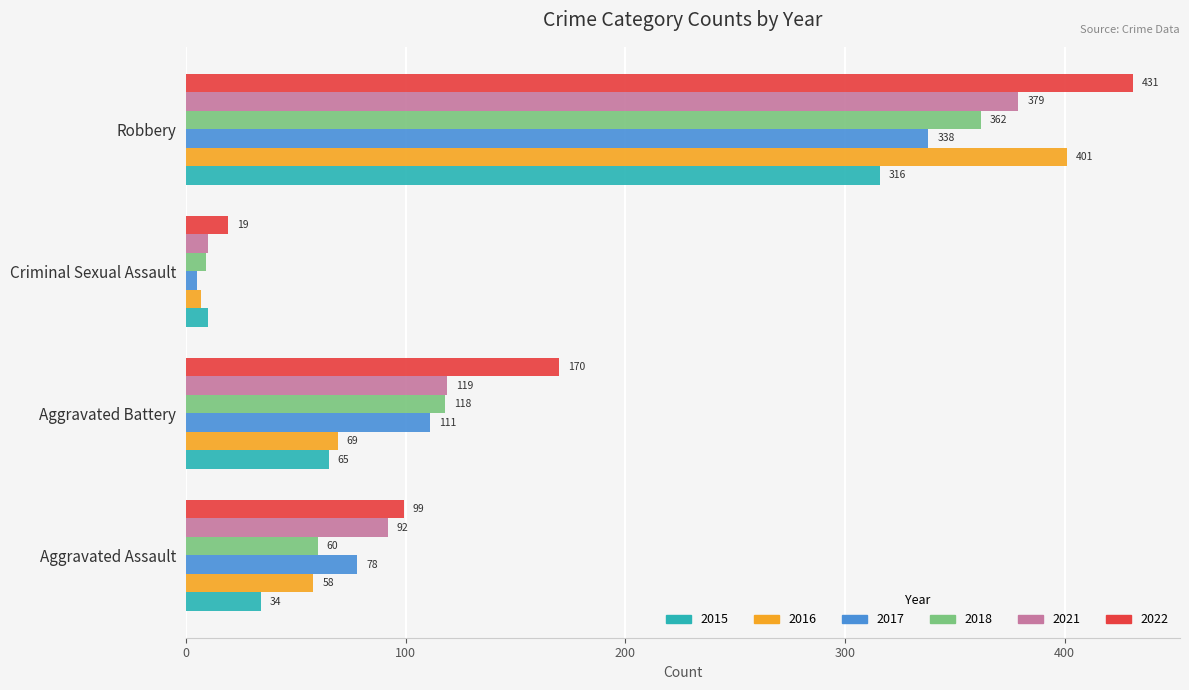

Rank the categories by 2022 value from highest to lowest.

Robbery, Aggravated Battery, Aggravated Assault, Criminal Sexual Assault